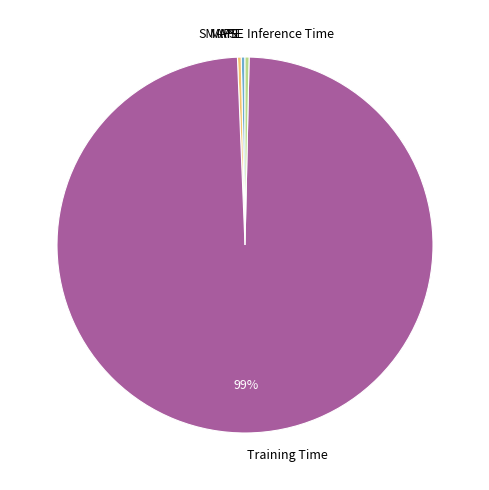

To the nearest percent, what is the average slice percentage?

20%